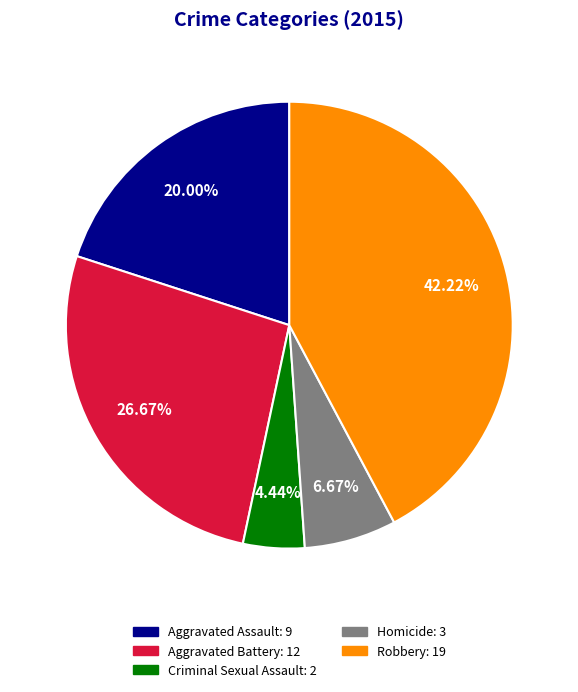

To the nearest percent, what is the difference between the largest and smallest slice percentages?

38%